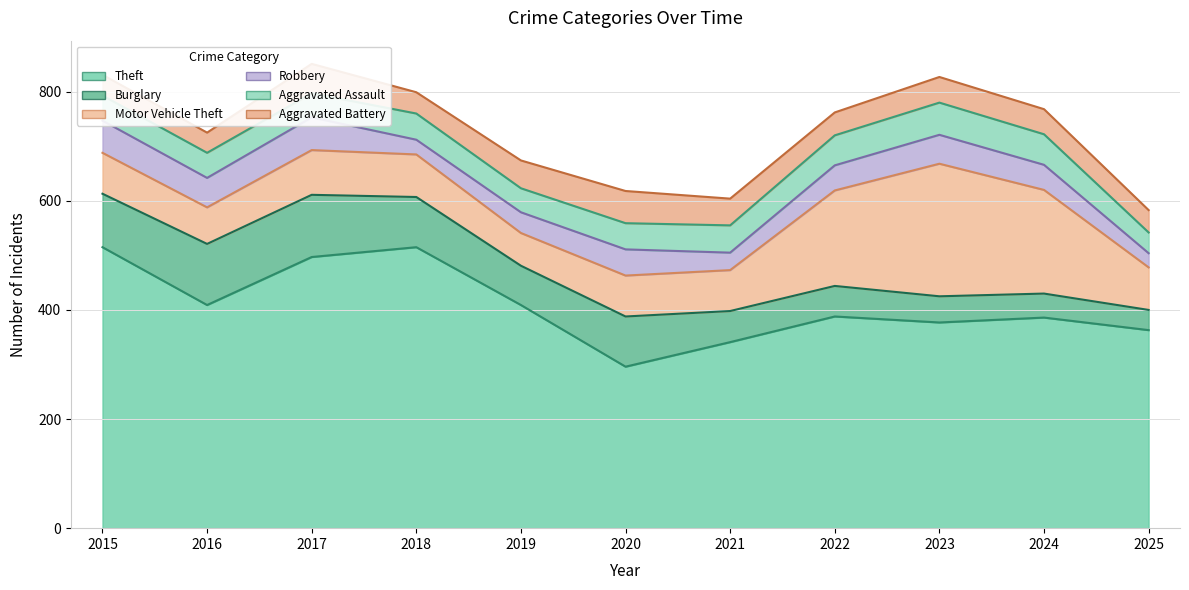

What is the average value of the Theft series?

409